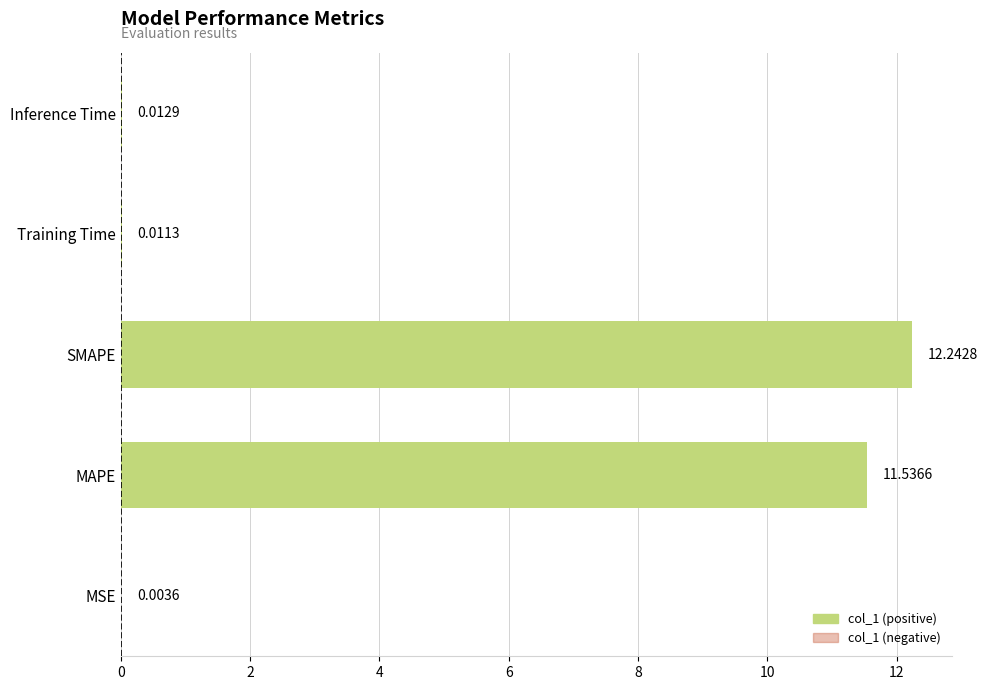

What is the sum of all values?

23.8